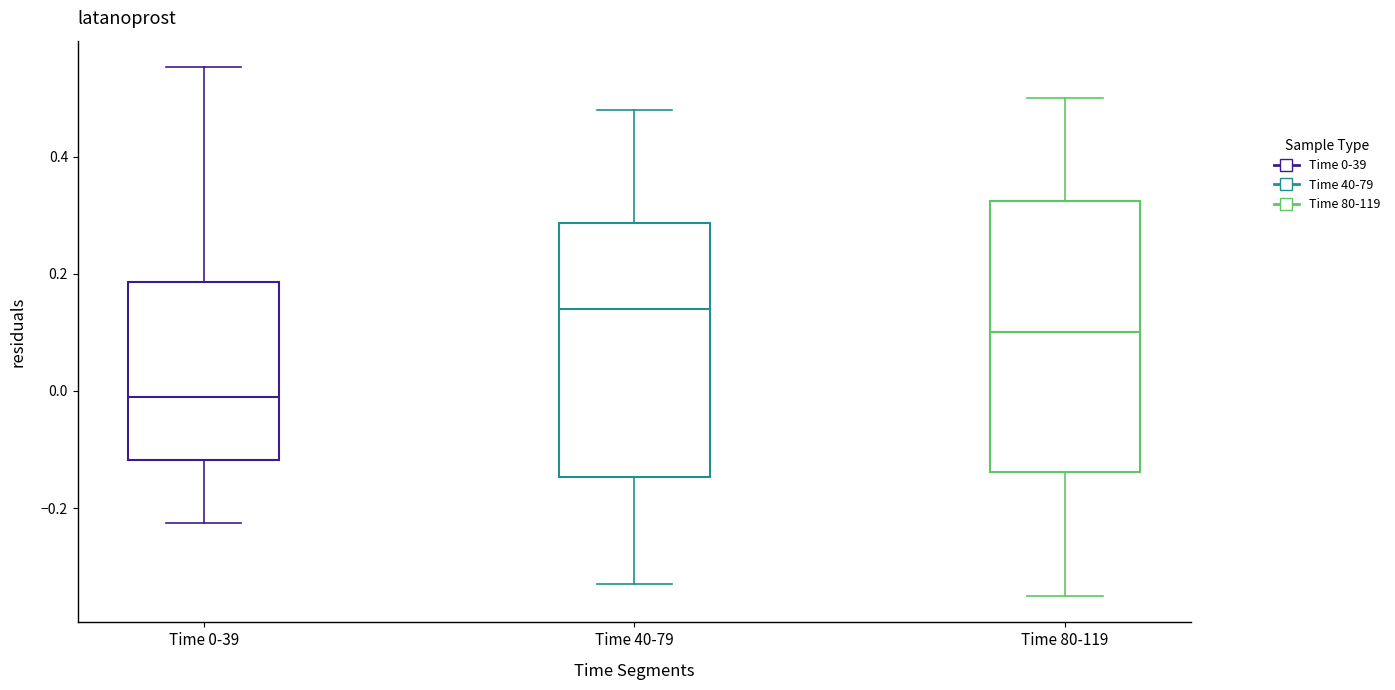

Which box has the lowest median line?

Time 0-39